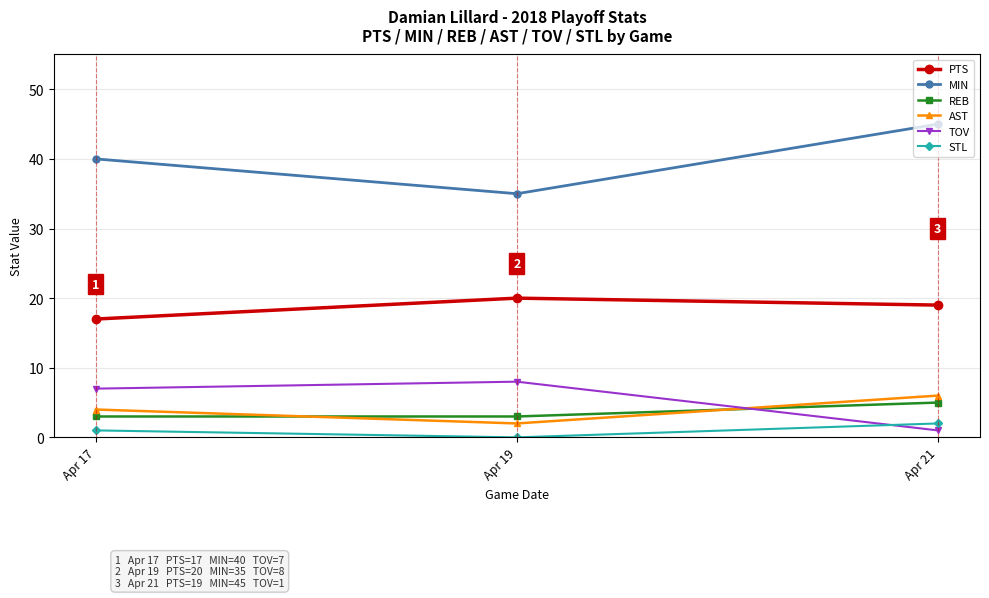

Reading left to right, what are all the values shown in this chart?

PTS: Apr 17=17	Apr 19=20	Apr 21=19
MIN: Apr 17=40	Apr 19=35	Apr 21=45
REB: Apr 17=3	Apr 19=3	Apr 21=5
AST: Apr 17=4	Apr 19=2	Apr 21=6
TOV: Apr 17=7	Apr 19=8	Apr 21=1
STL: Apr 17=1	Apr 19=0	Apr 21=2